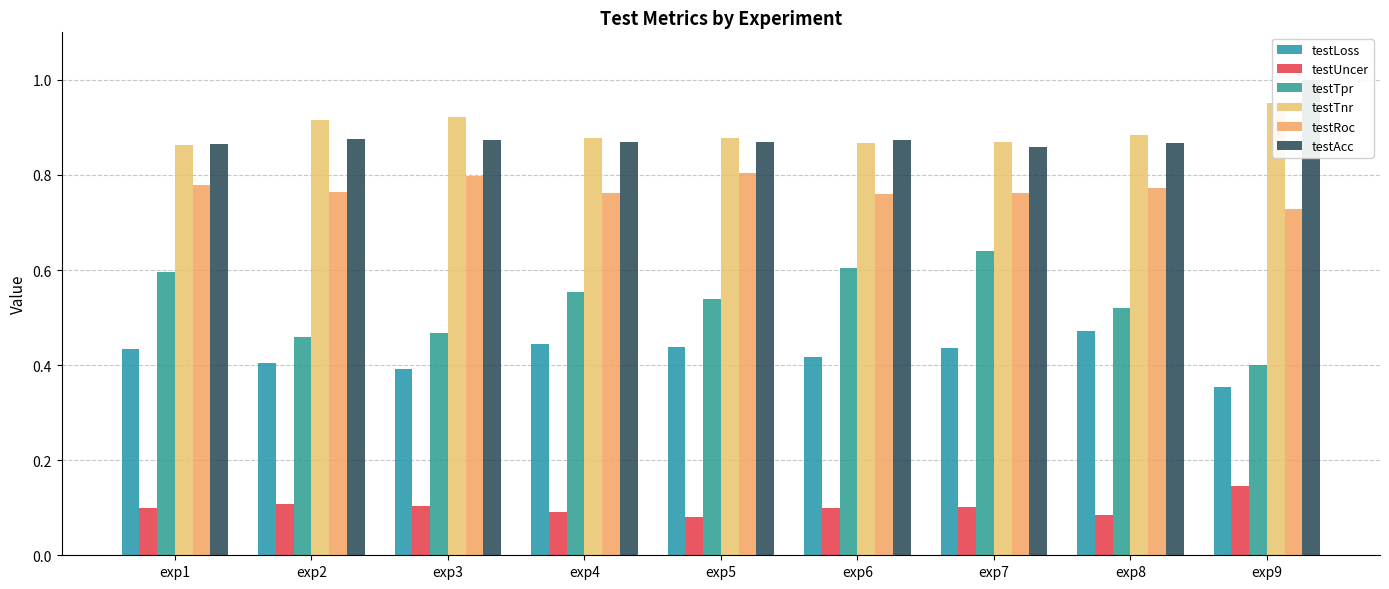

Which series has the largest range (max minus min)?

testTpr